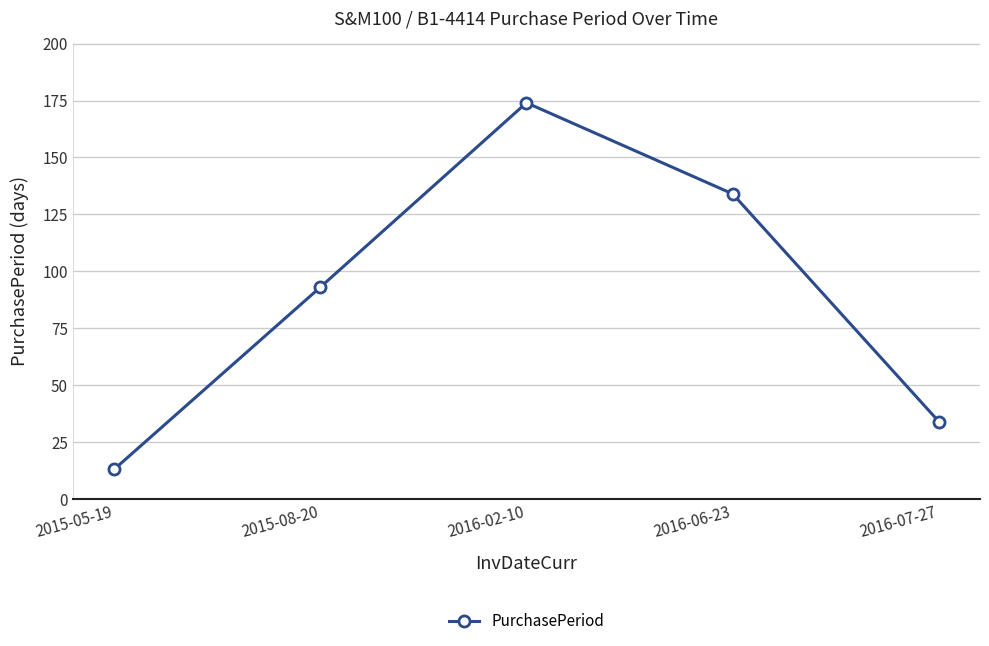

Which label corresponds to the smallest value in the chart?

2015-05-19